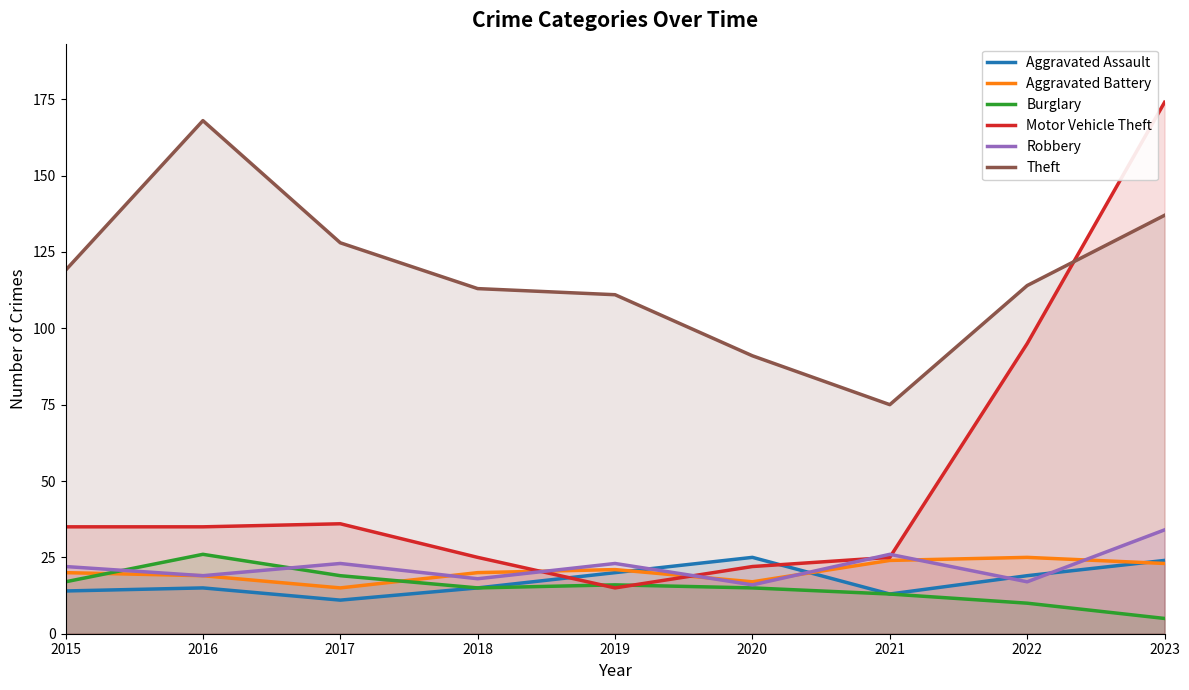

At 2022, list the series in order from largest to smallest.

Theft, Motor Vehicle Theft, Aggravated Battery, Aggravated Assault, Robbery, Burglary